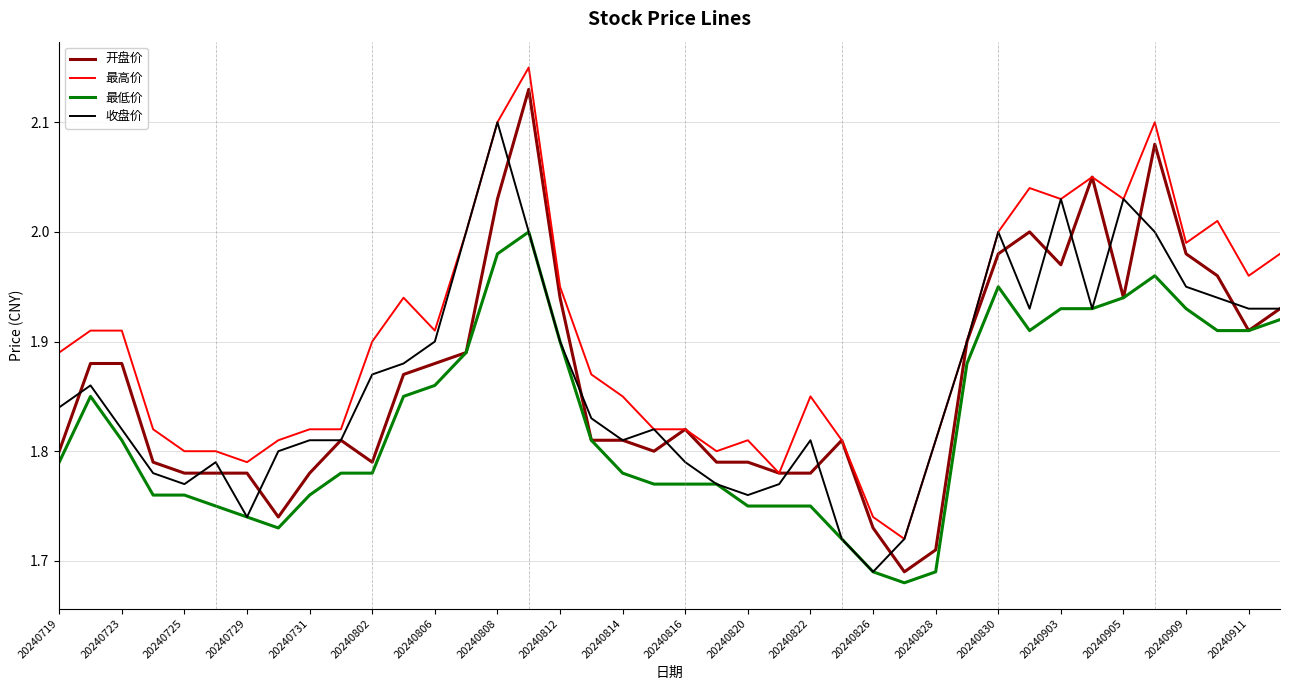

True or false: 最高价 and 最低价 intersect in this chart.

False